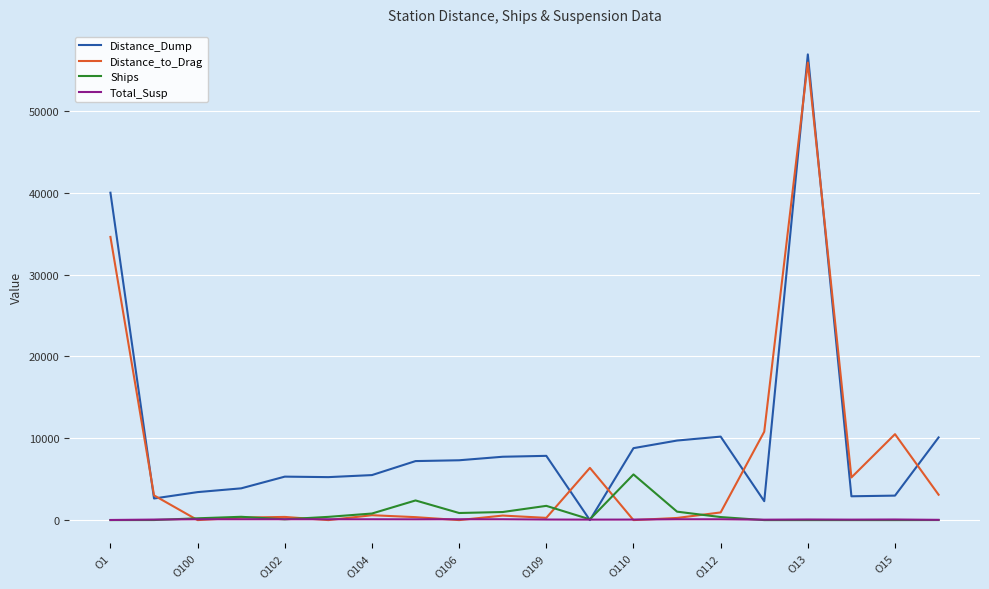

What is the maximum value for Distance_to_Drag?

55900.0